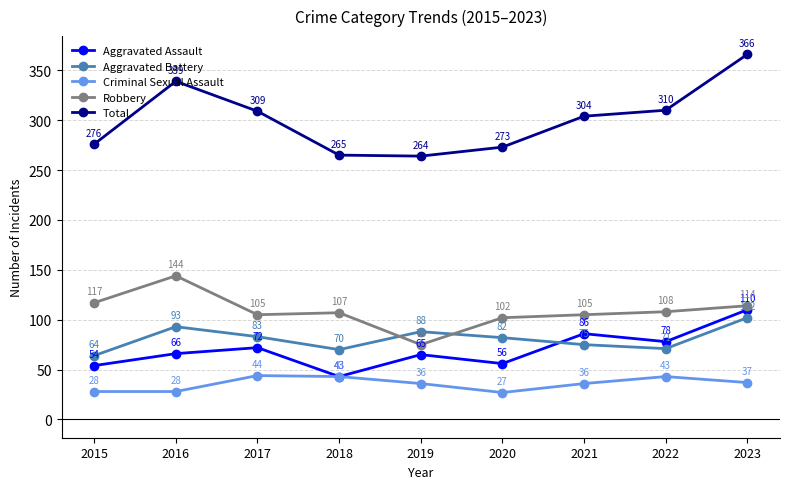

How many times do Robbery and Aggravated Battery cross each other?

2